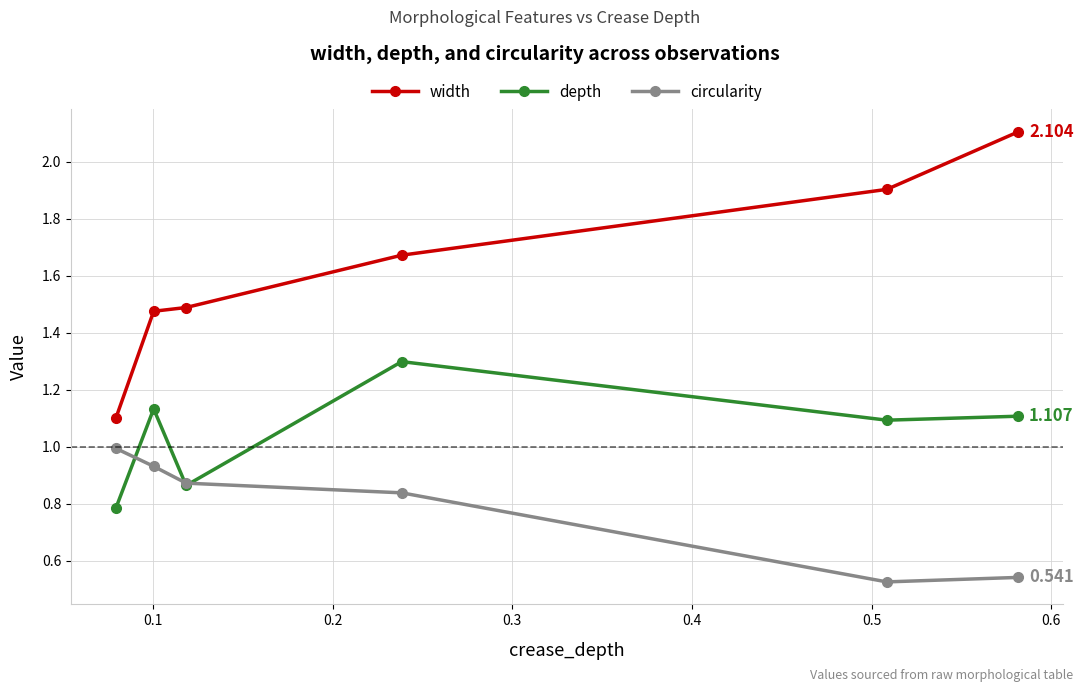

How many interior local peaks does the depth series have?

2